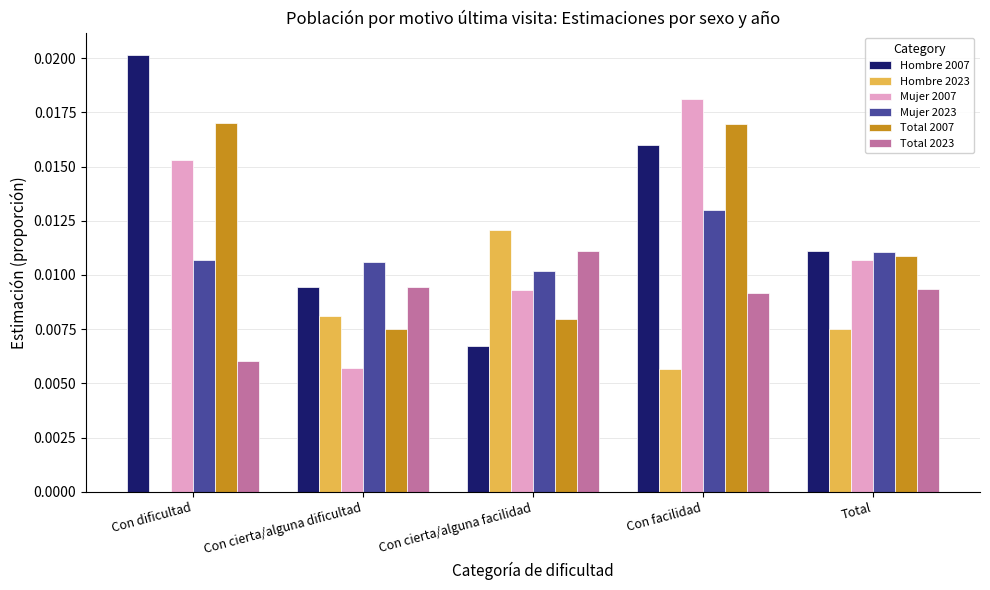

At which category is the sum across all series the highest?

Con facilidad